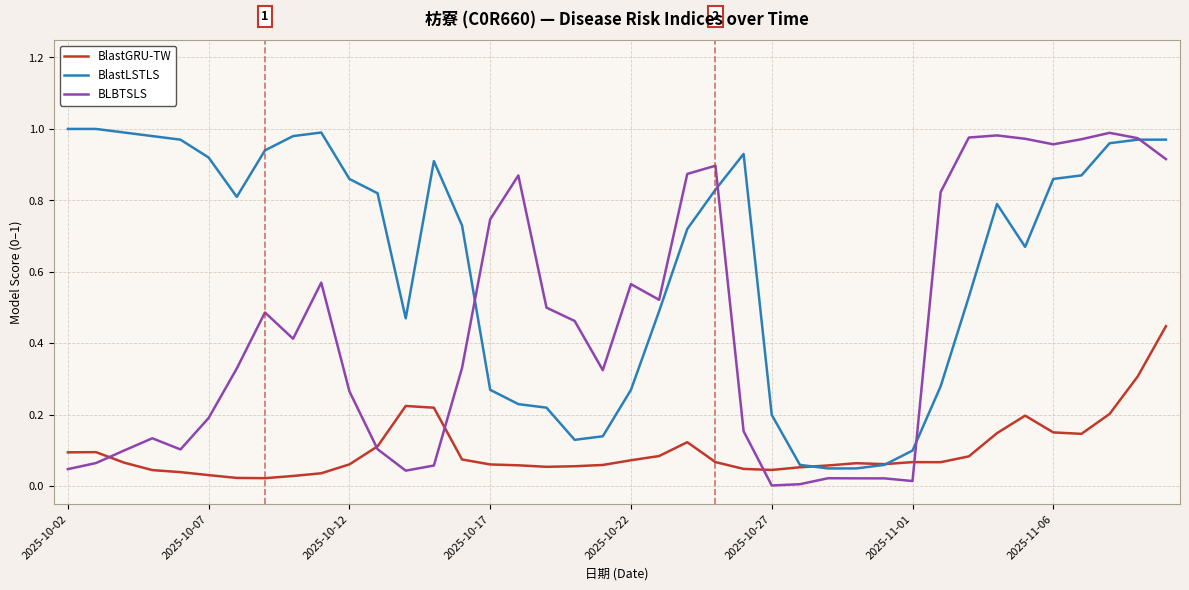

List the series in order of their overall mean, lowest first.

BlastGRU-TW, BLBTSLS, BlastLSTLS